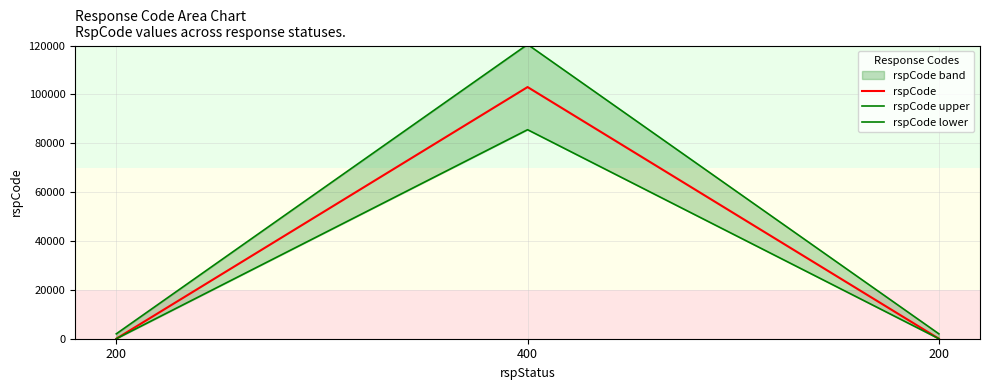

Count the number of categories in the chart.

3